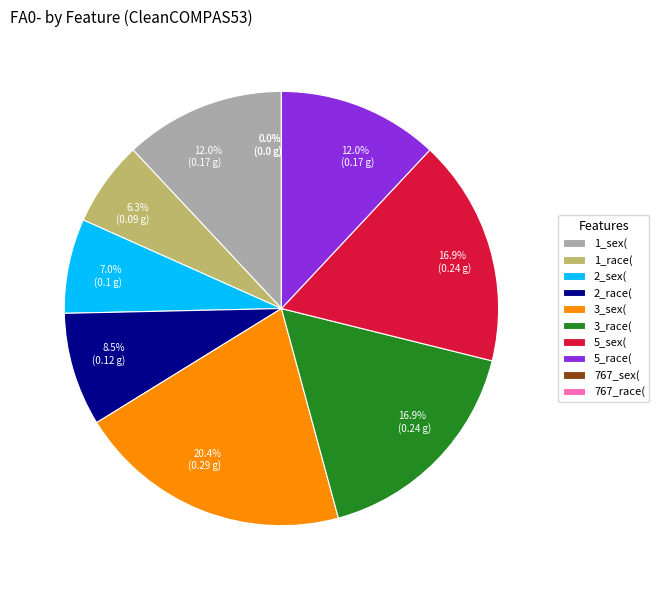

Is 5_race( the majority of the pie?

No